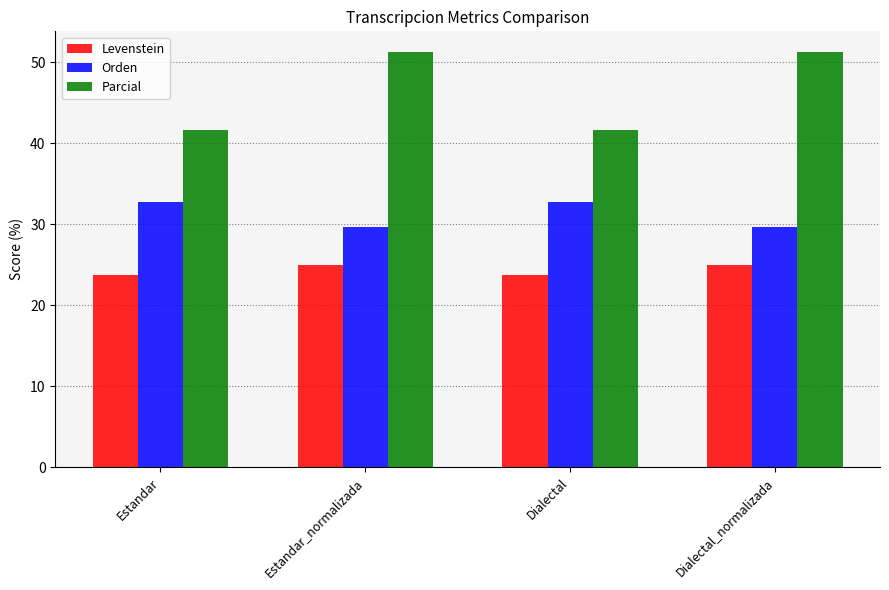

What is the difference between the highest and lowest values at Estandar?

17.9